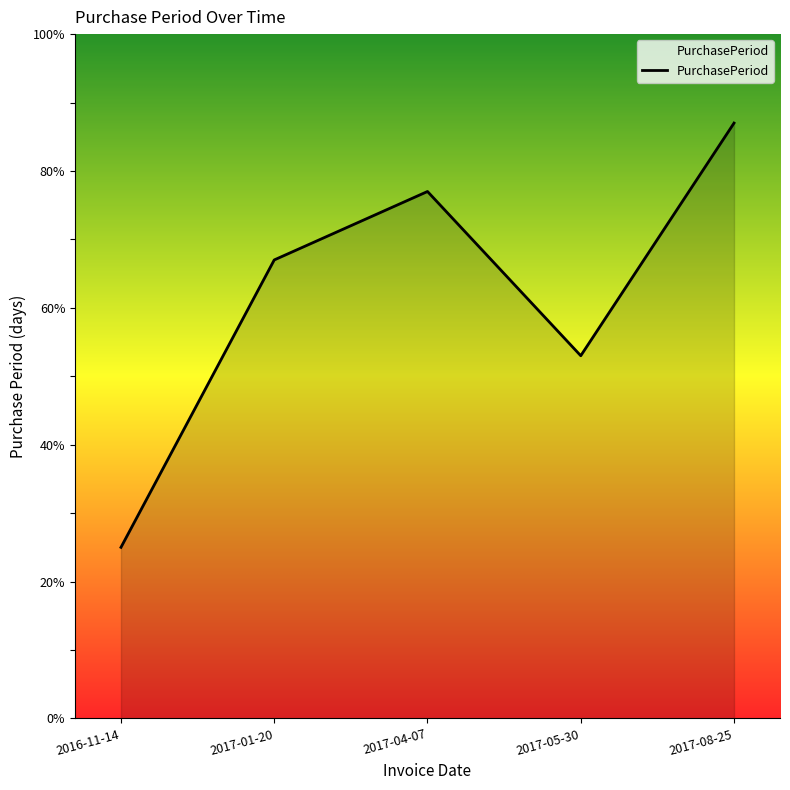

The value at 2017-01-20 is 88. True or false?

False